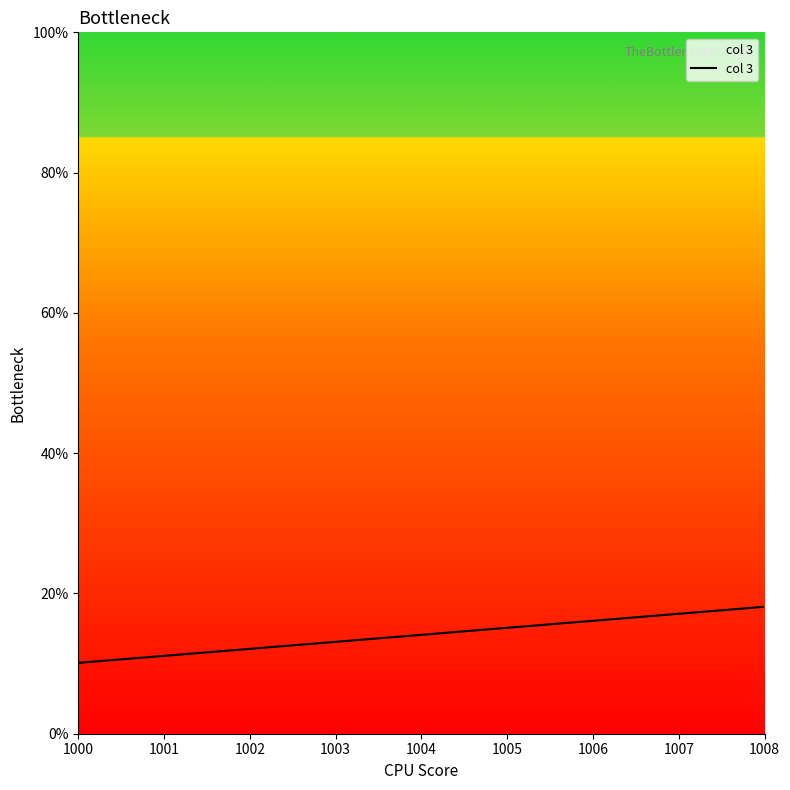

Is it true that the value at 1002 is 4.8?

False